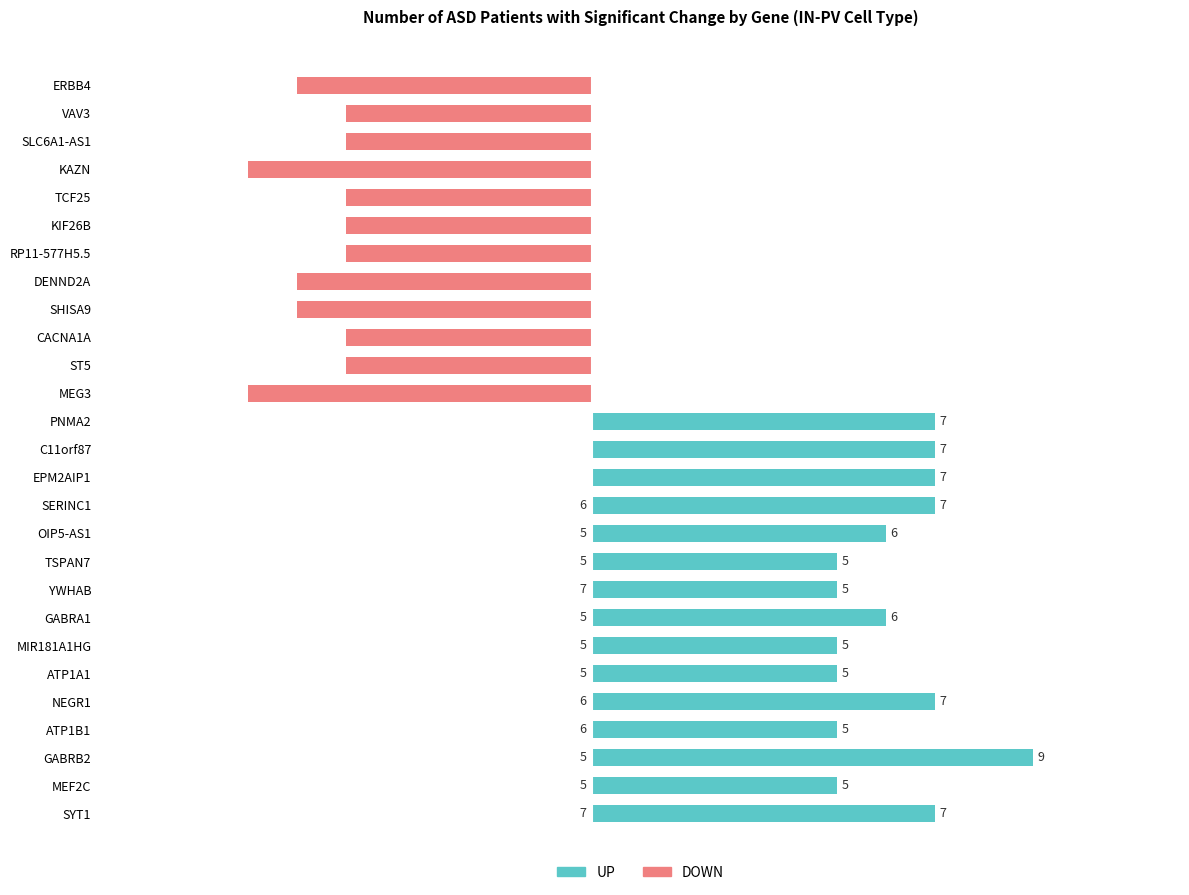

List the series in order of their peak value, lowest first.

DOWN (# patients), UP (# patients)